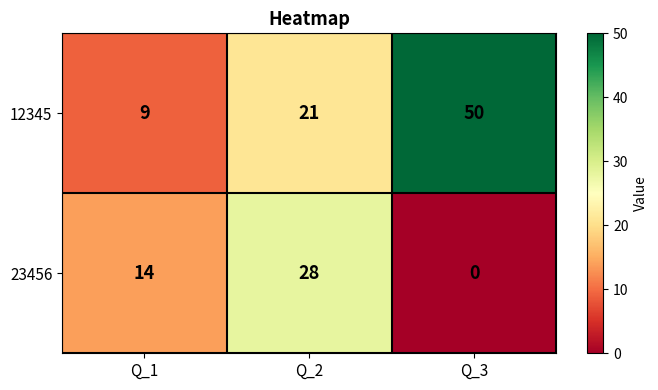

What is the greatest value displayed?

50